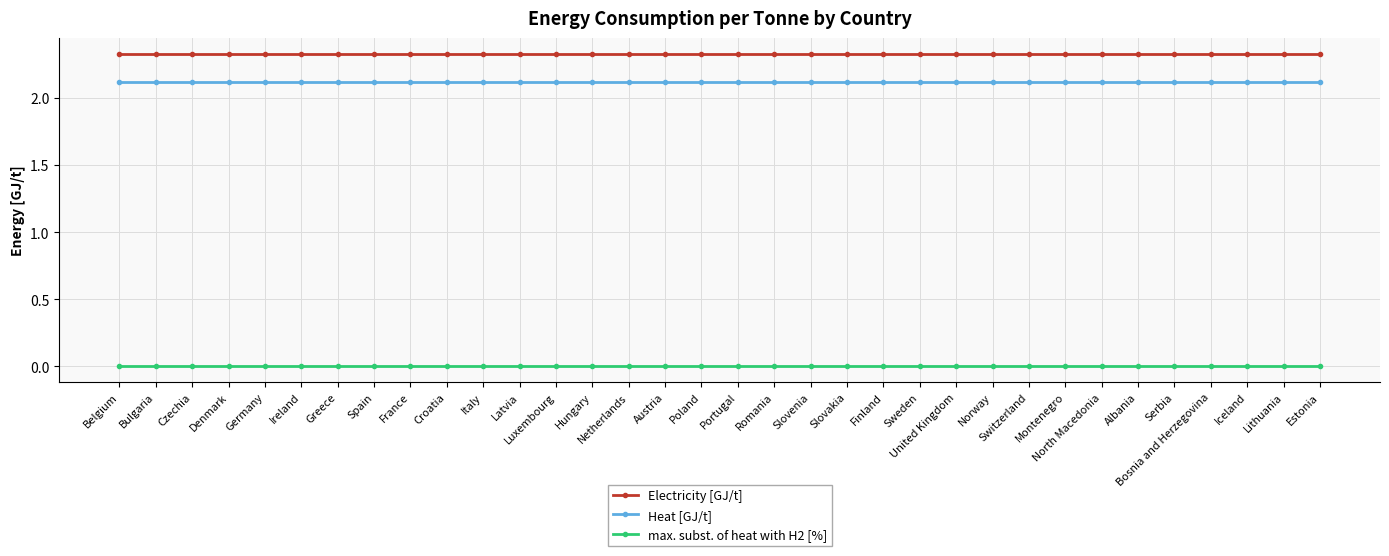

What is the total value across all series at Albania?

4.5